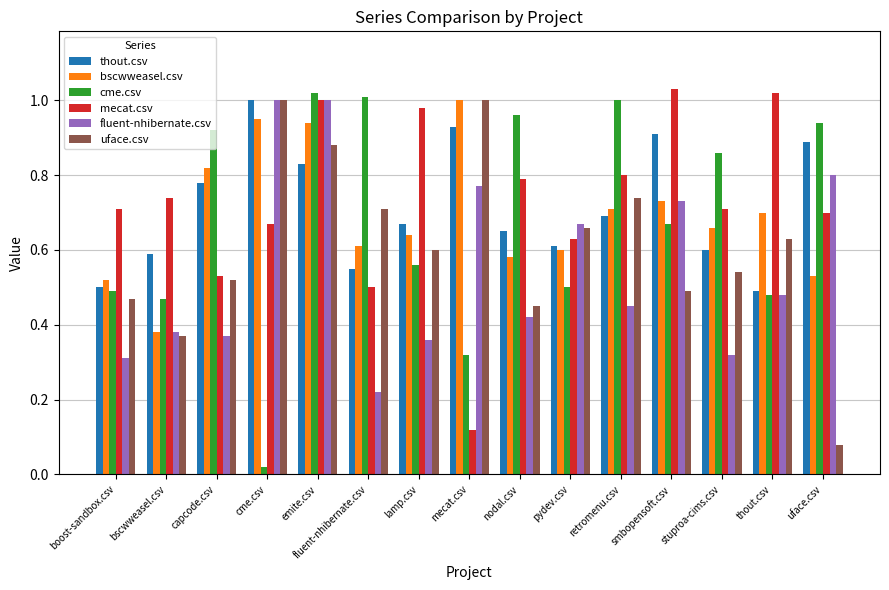

Which category has the highest value in the cme.csv series?

emite.csv